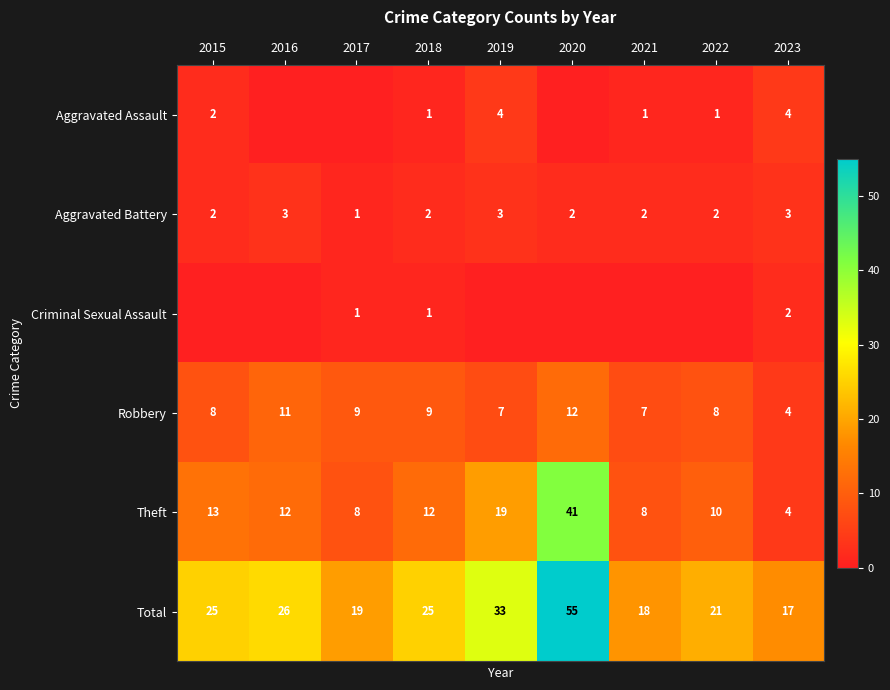

What is the spread (max minus min) of values at 2023?

15